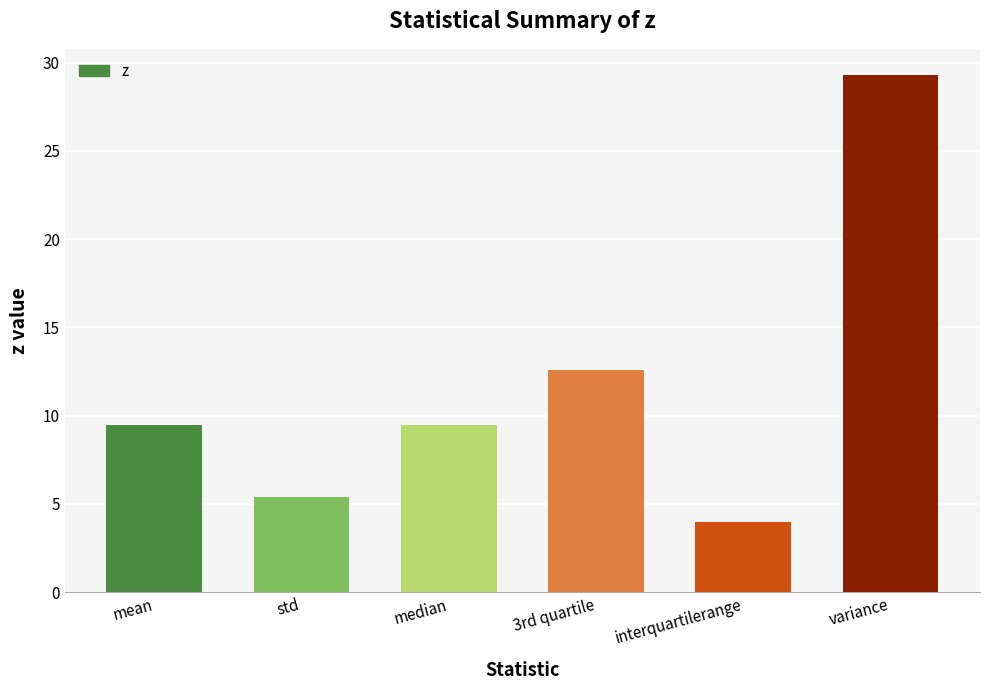

Is it true that the value at 3rd quartile is 12.6?

True